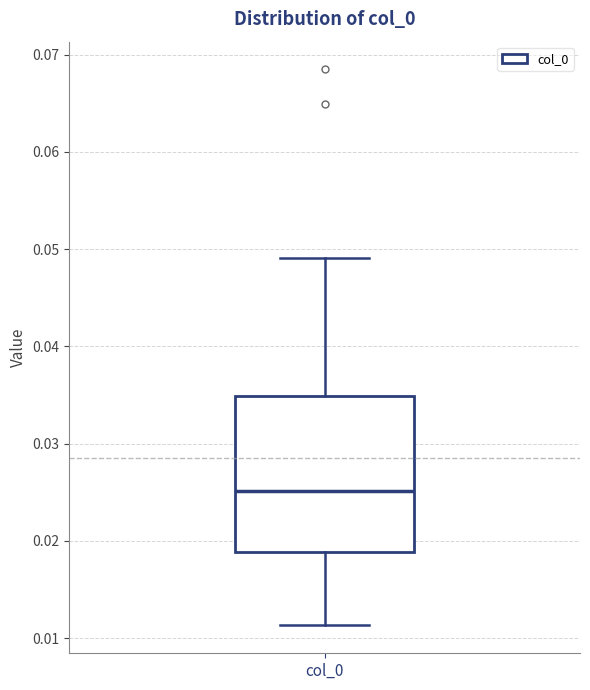

Where is the upper edge of the box for col_0 on the y-axis? The values are not printed on the chart, so give them approximately, as read against the axis.

0.035